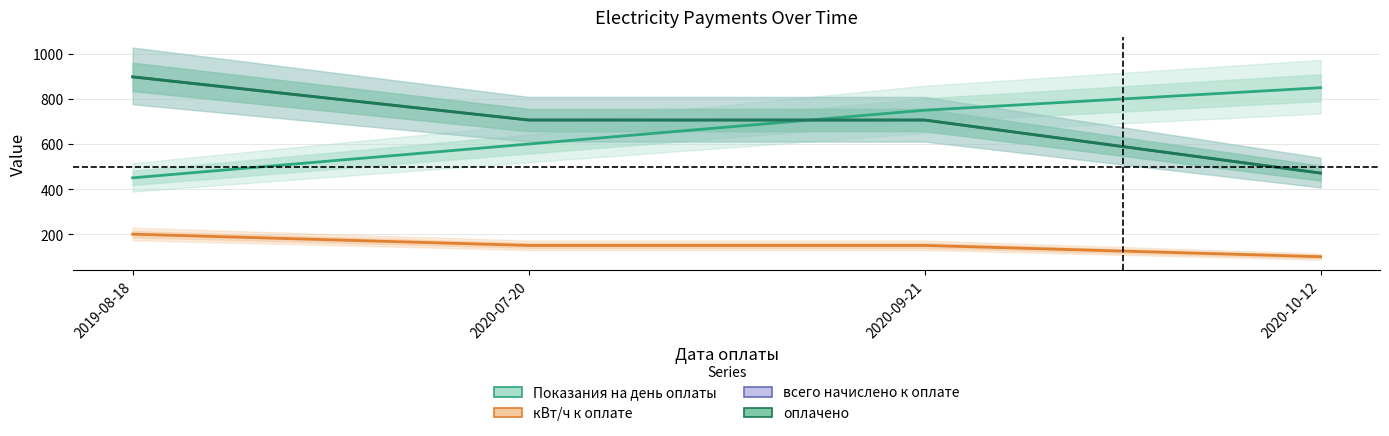

What position from the left is 2019-08-18?

1